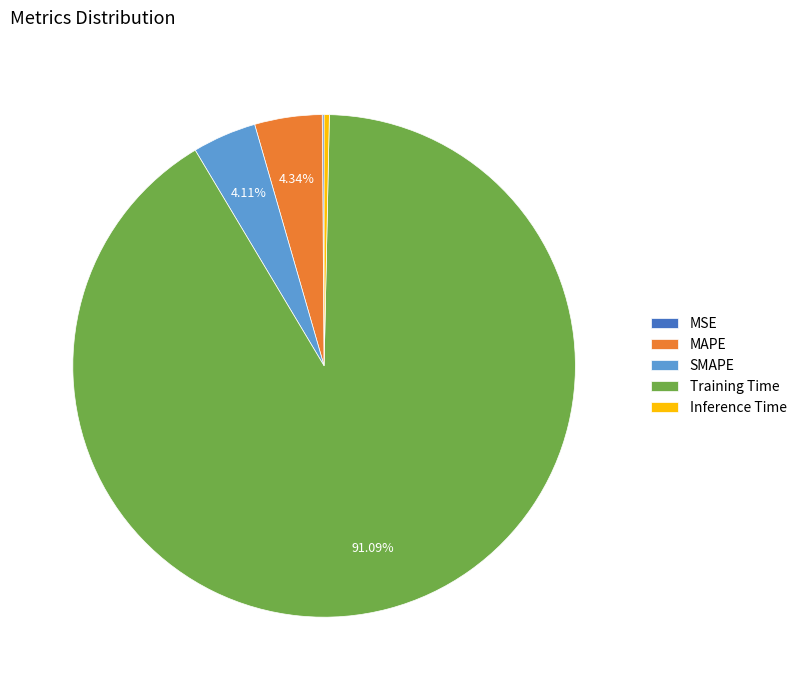

Is there any slice that represents more than half of the pie?

Yes